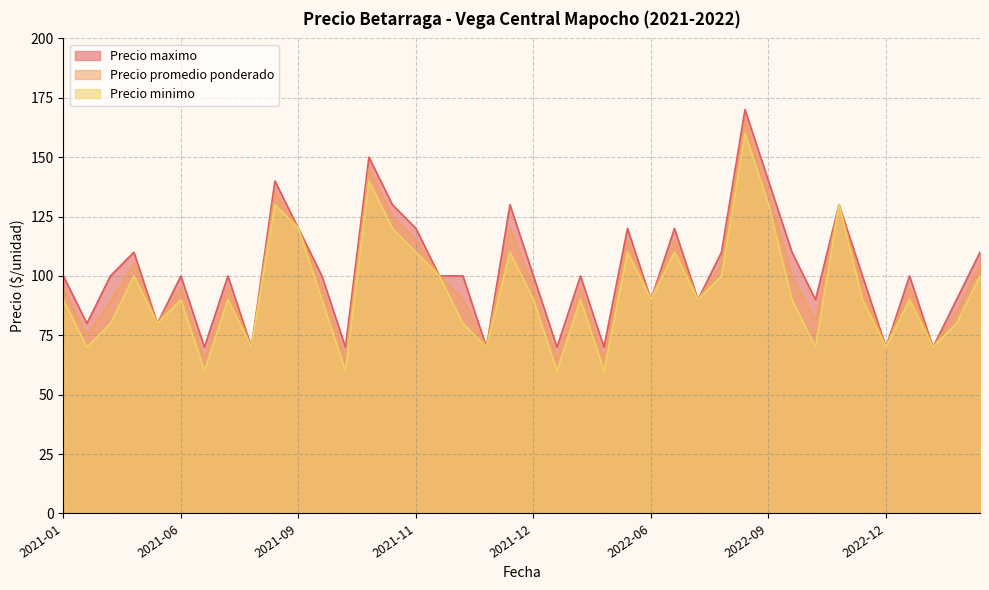

What is the smallest value displayed?

60